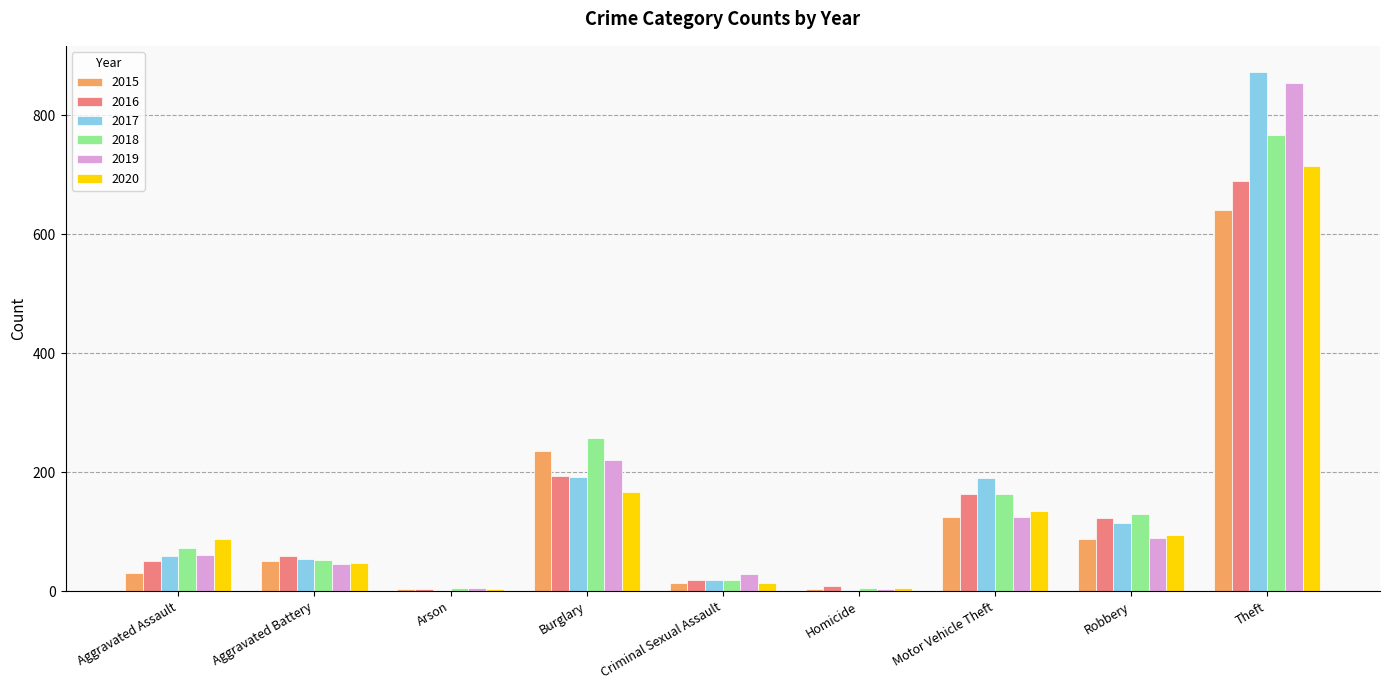

True or false: 2019 has a value of 31 at Aggravated Assault.

False